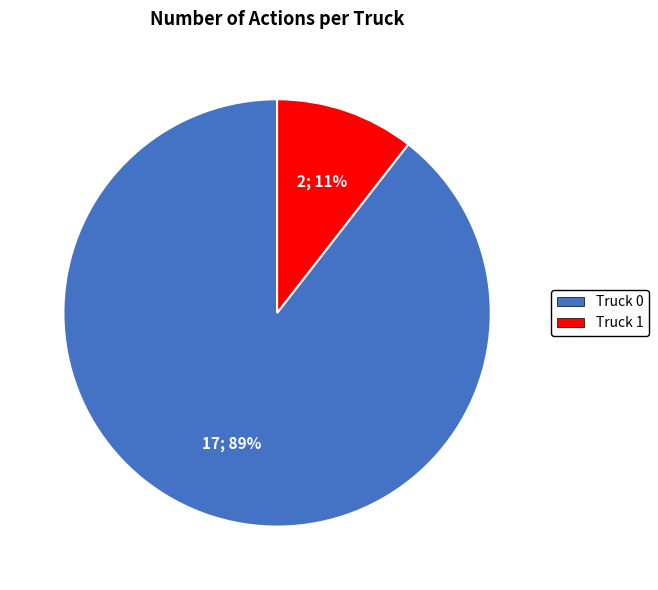

Count the number of slices in the pie.

2